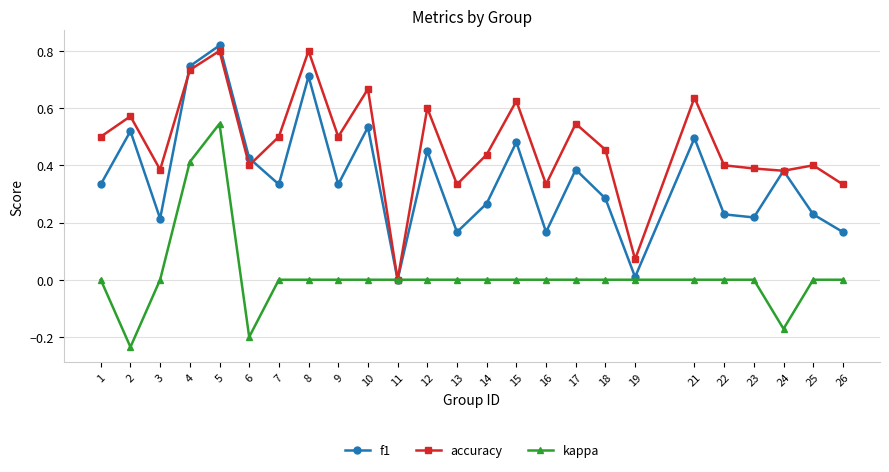

Is it true that f1 equals 0.2 at 1?

False